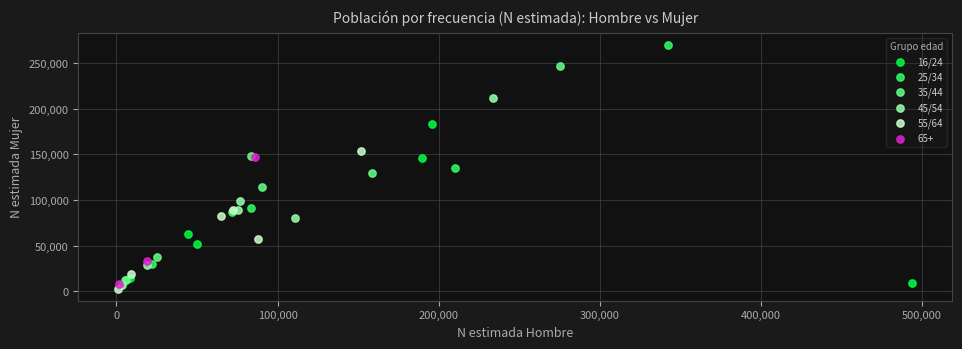

Which series has the widest spread of Y values?

25/34